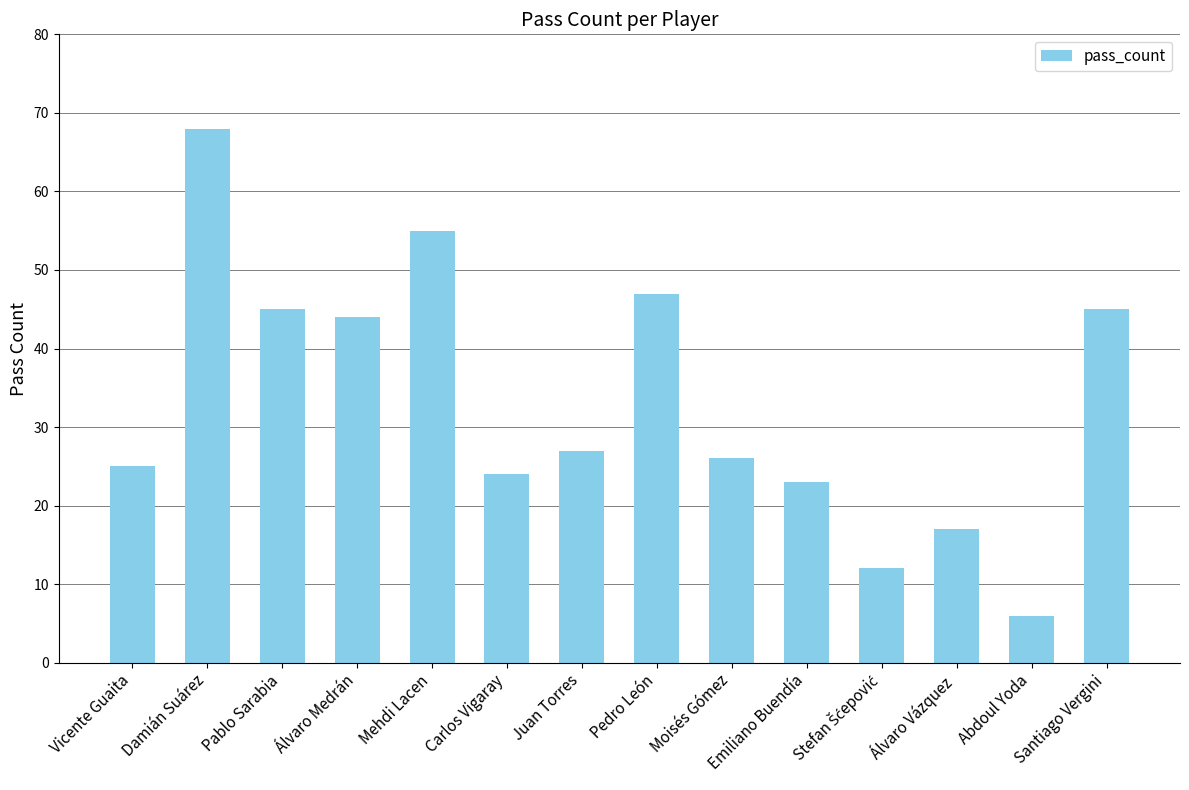

Approximately how many times larger is the value at Damián Suárez compared to Emiliano Buendía?

3.0